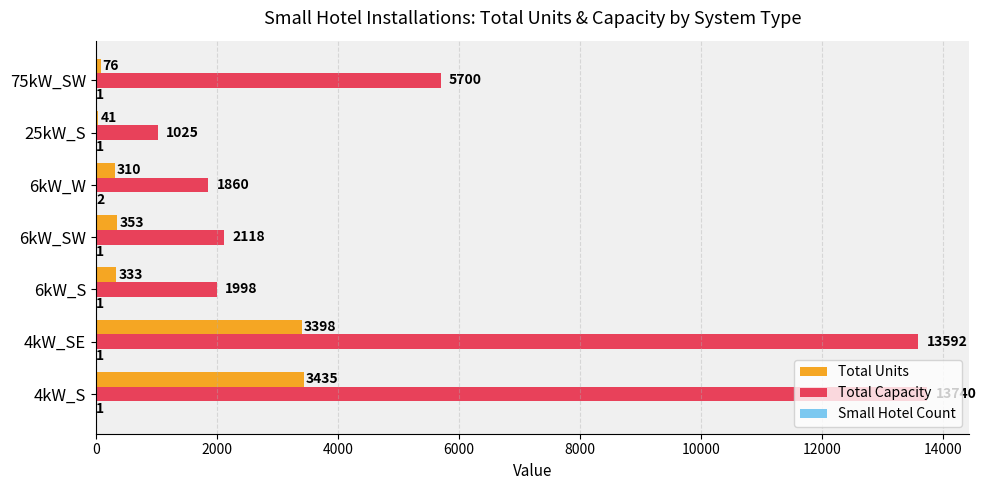

What is the greatest value displayed?

13740